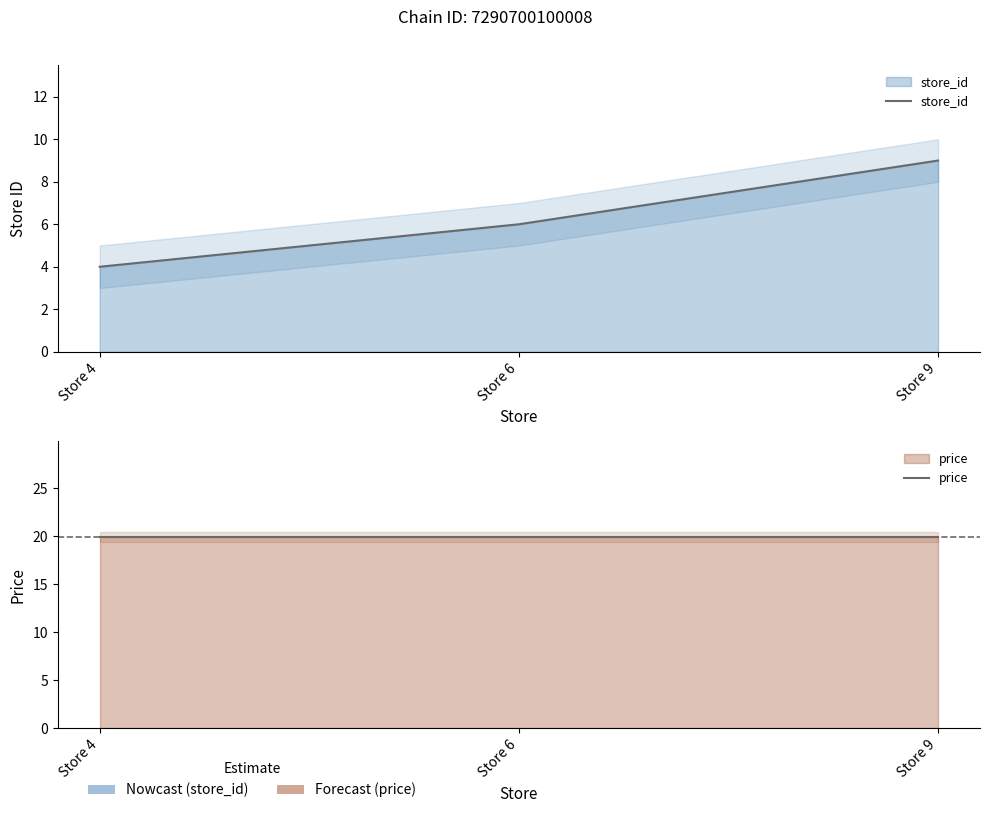

Which series has the largest total across all categories?

price